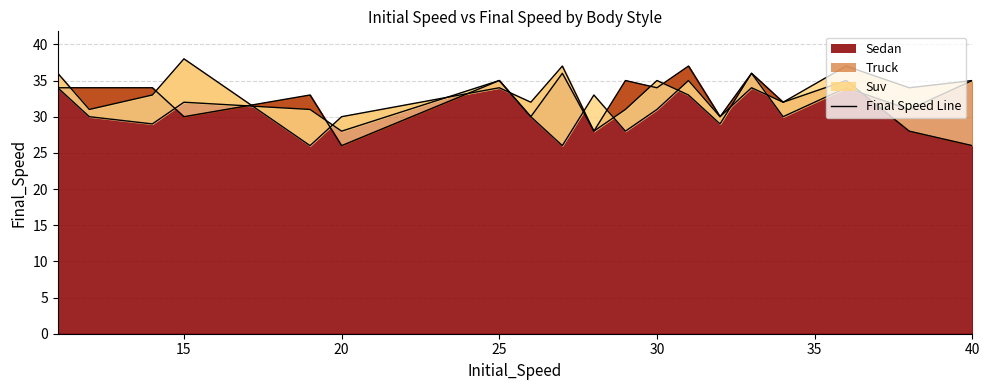

How many lines are shown in the chart?

3